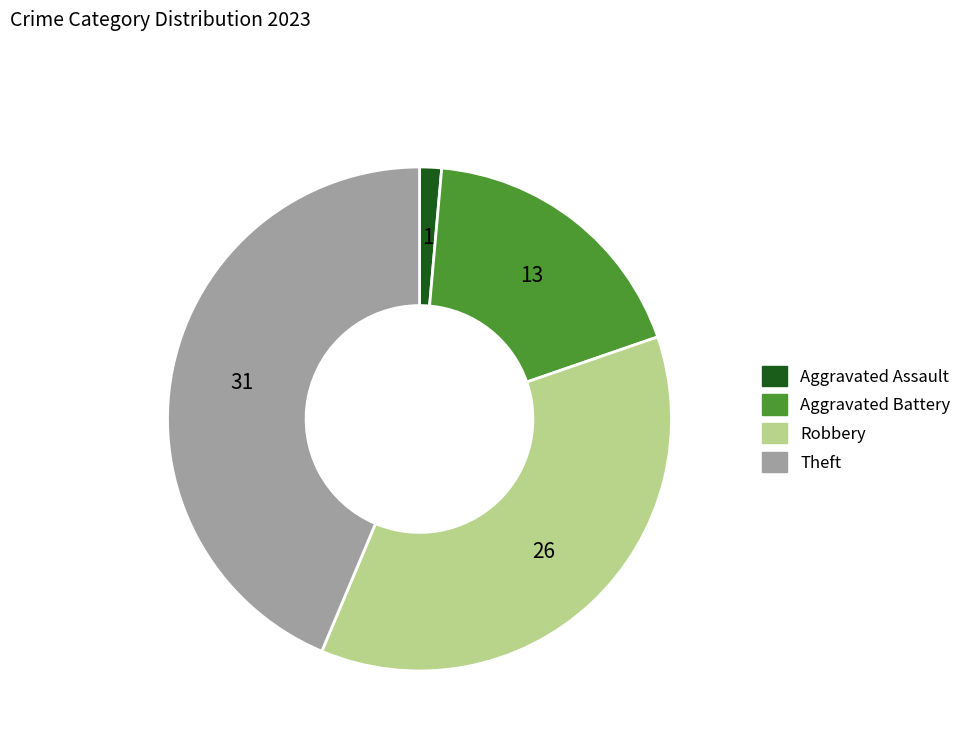

True or false: Aggravated Assault accounts for 1% of the total.

True